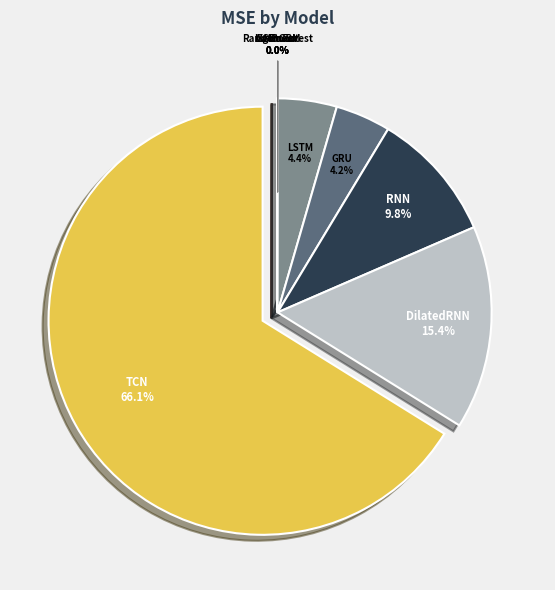

Does any single category account for the majority?

Yes